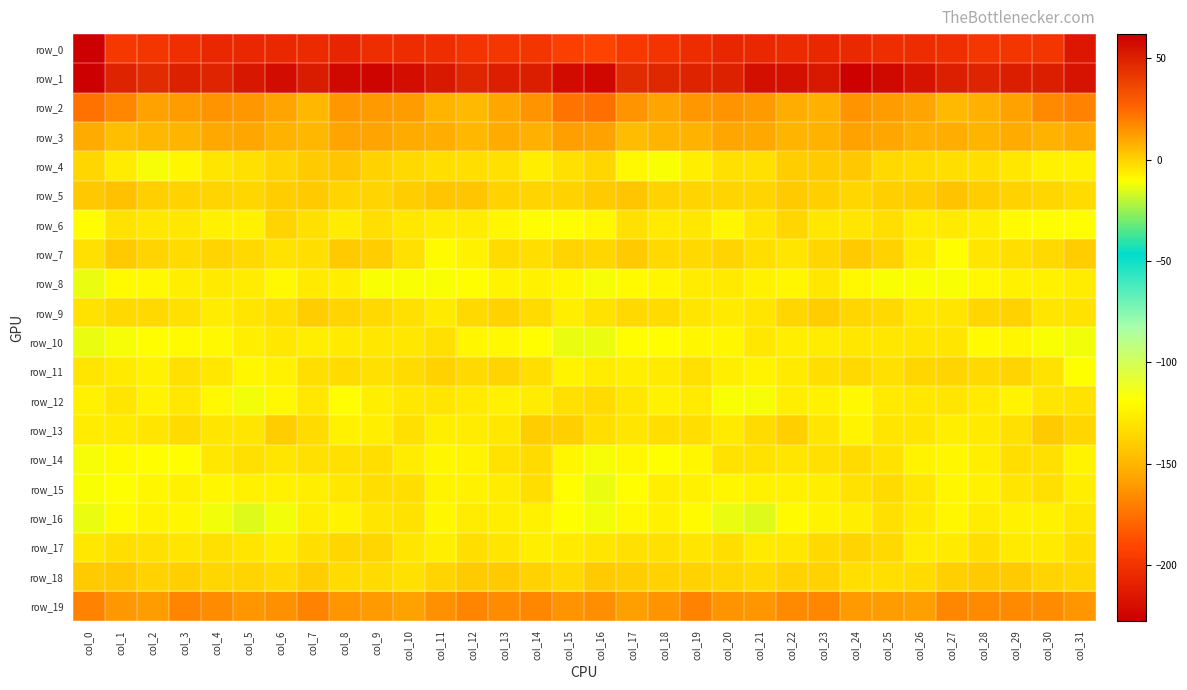

What is the total value across all series at col_20?

-203.6